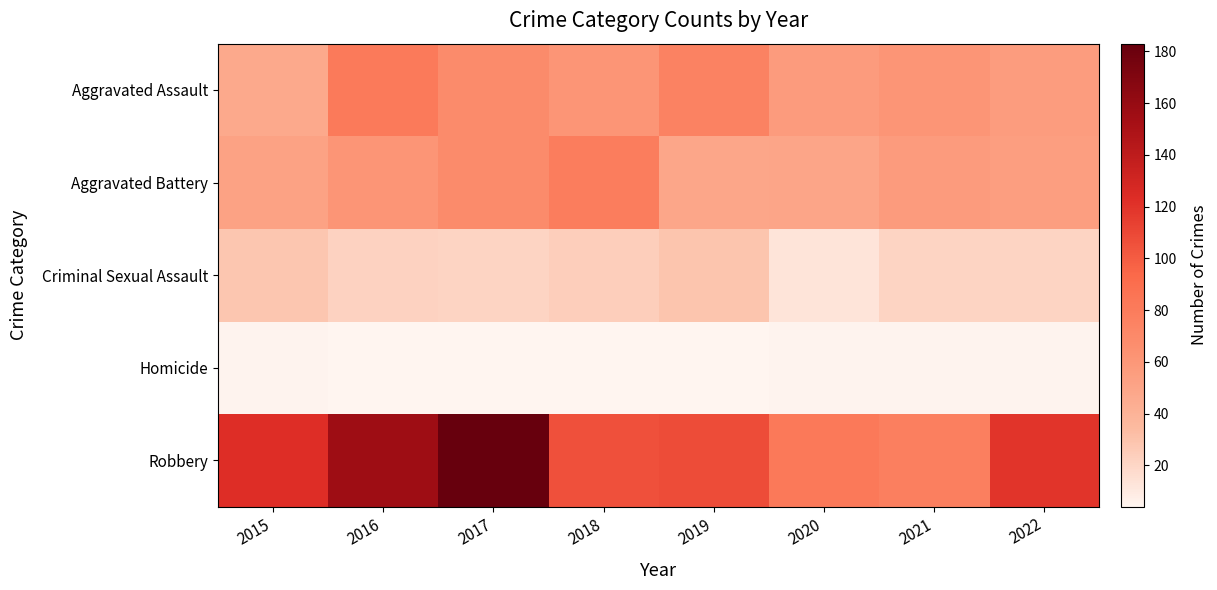

At which category does the chart reach its peak across all series?

2017